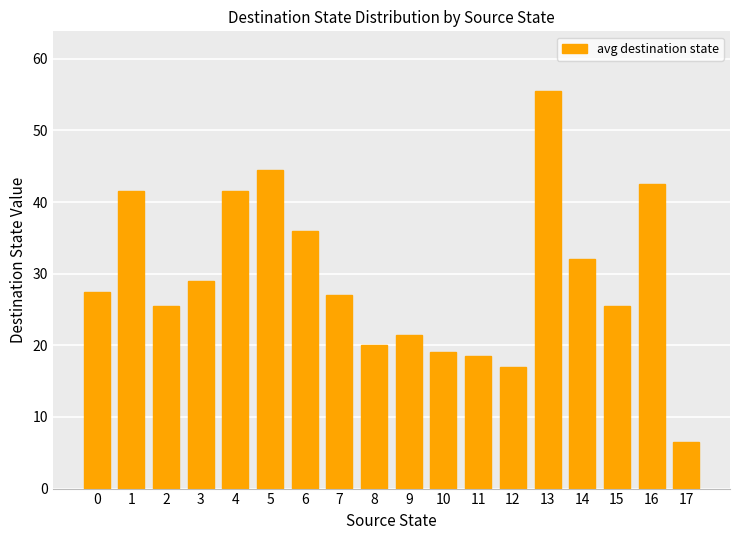

How many bars are there in total?

18